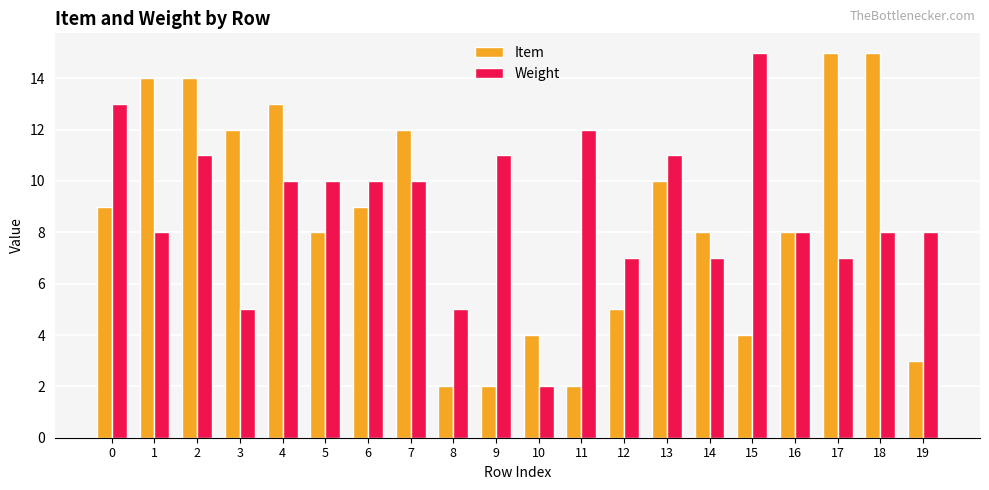

What is the total value across all series at 13?

21